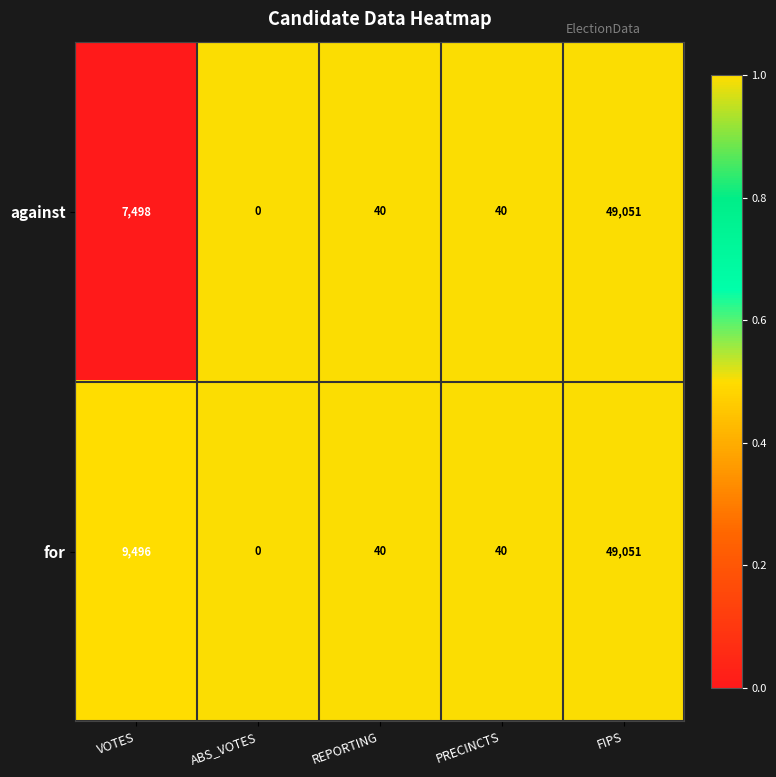

Reading right to left, transcribe all the data shown in this chart.

against: 49051	40	40	0	7498
for: 49051	40	40	0	9496